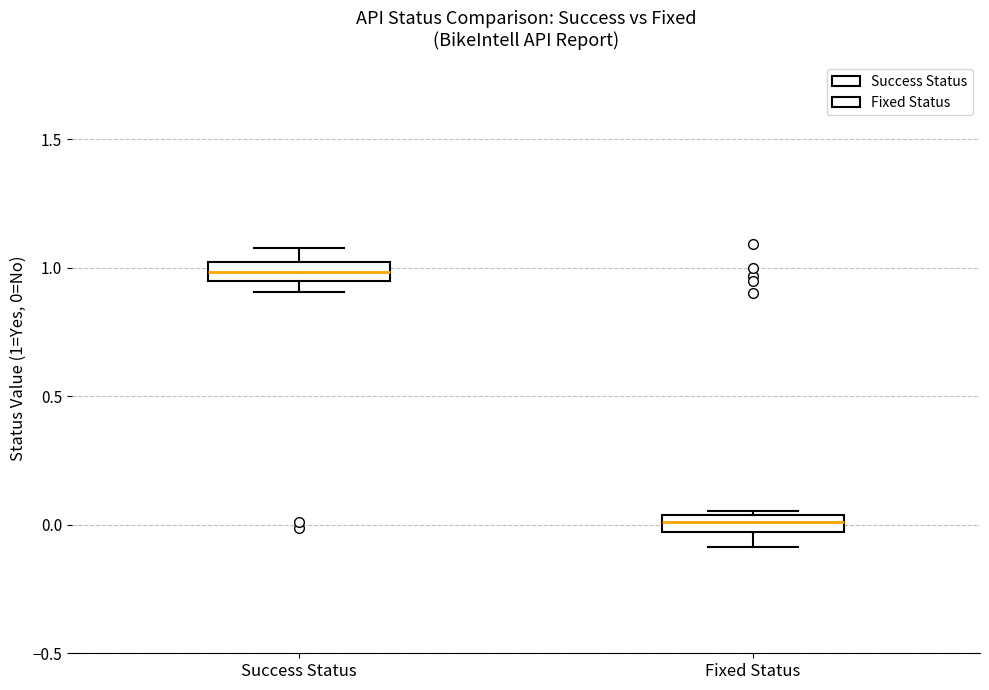

Which box's median line is the highest?

Success Status